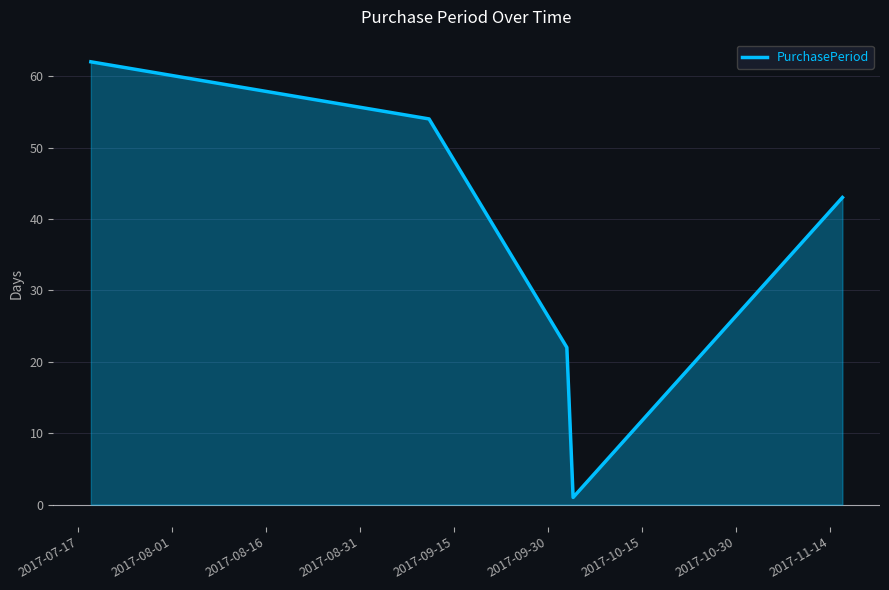

What is the greatest value displayed?

62